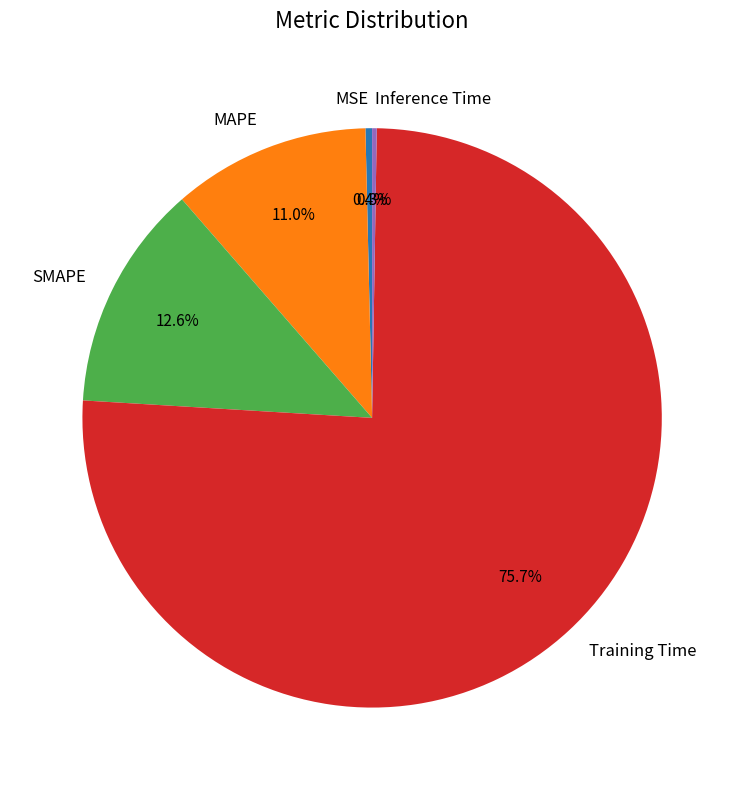

To the nearest percent, what portion does MAPE represent?

11%